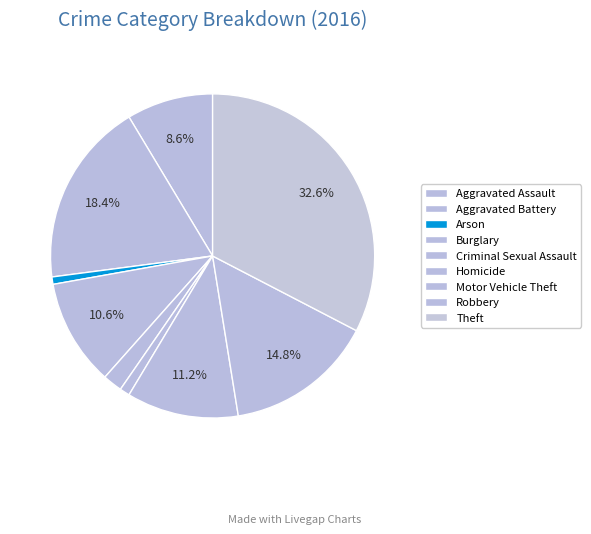

What is the change in value from Motor Vehicle Theft to Robbery?

+55